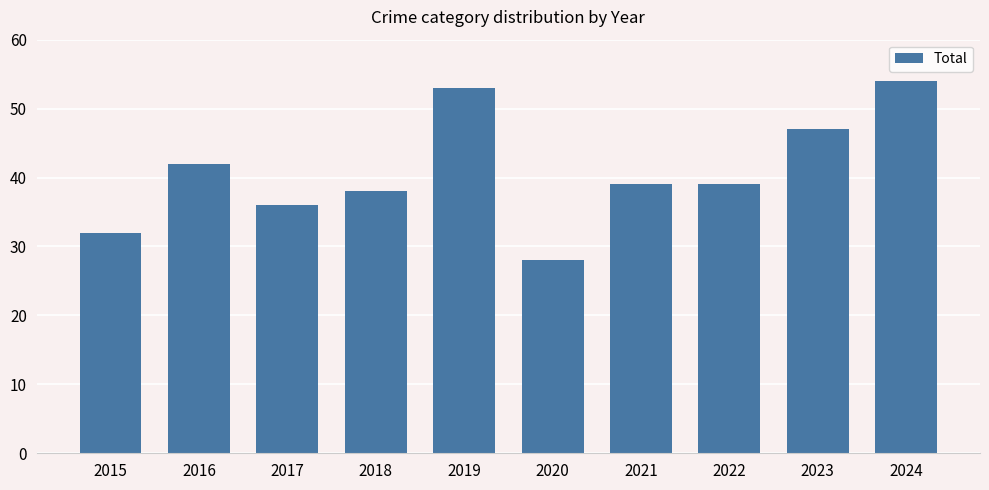

The chart shows a value of 32 at 2015. True or false?

True